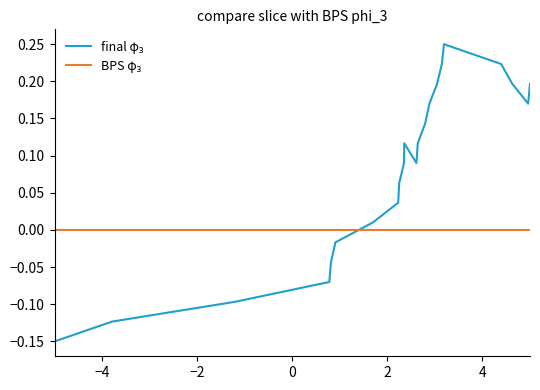

Does the chart display data point markers on the line(s)?

No